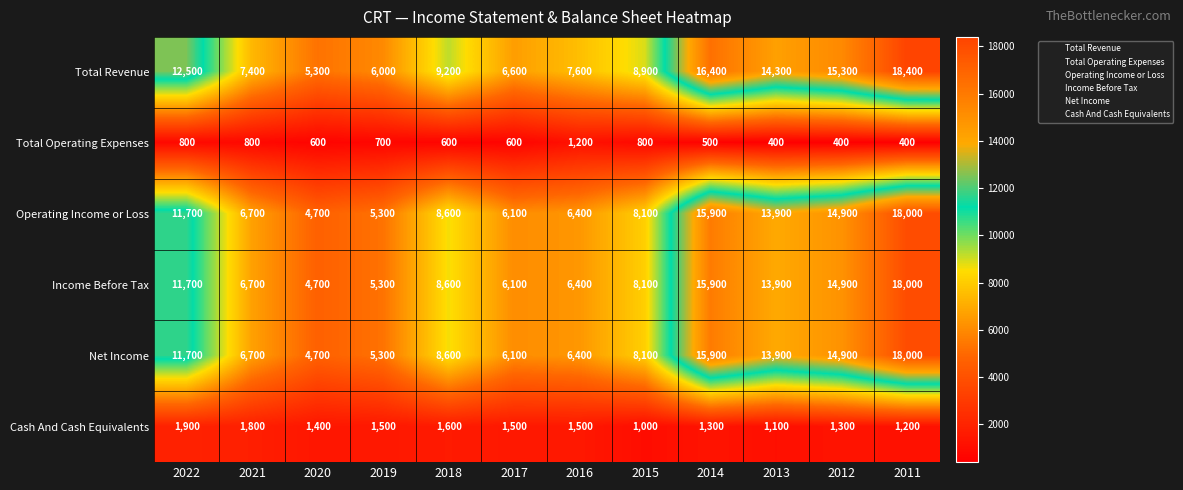

At which category does the chart reach its peak across all series?

2011